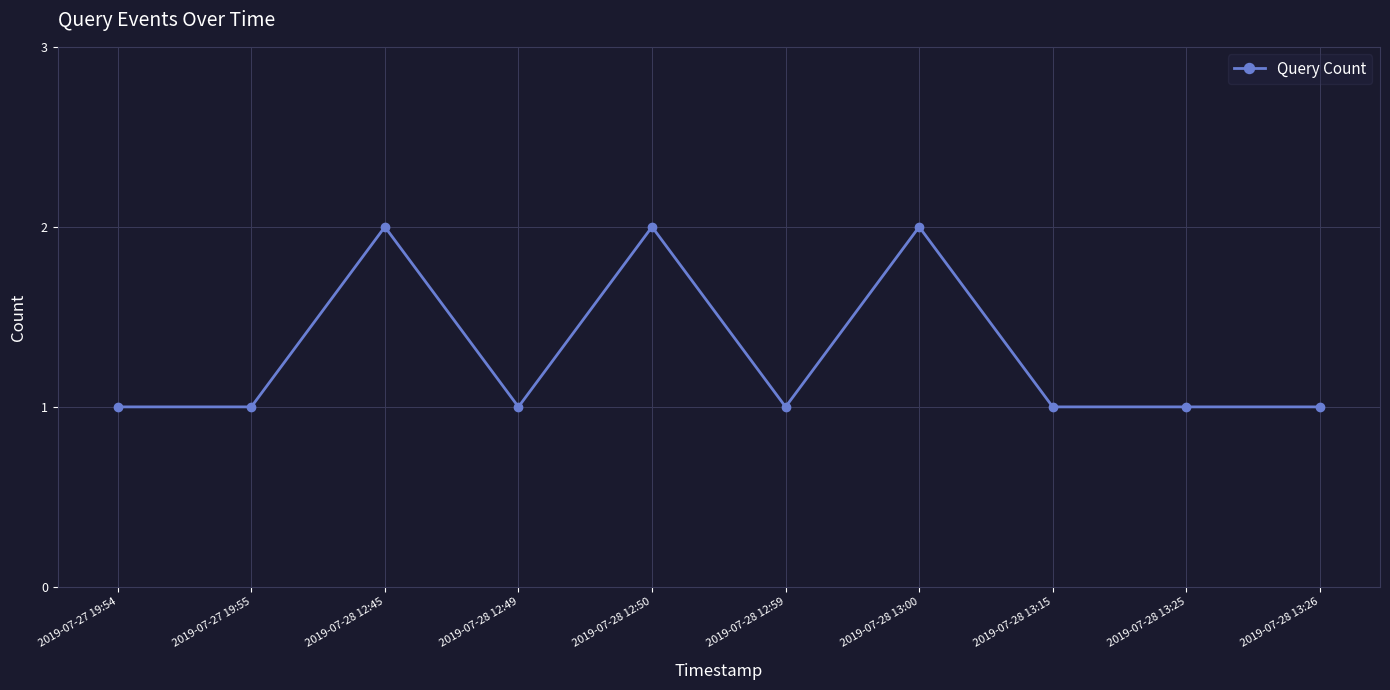

Read the value at 2019-07-28 12:45.

2